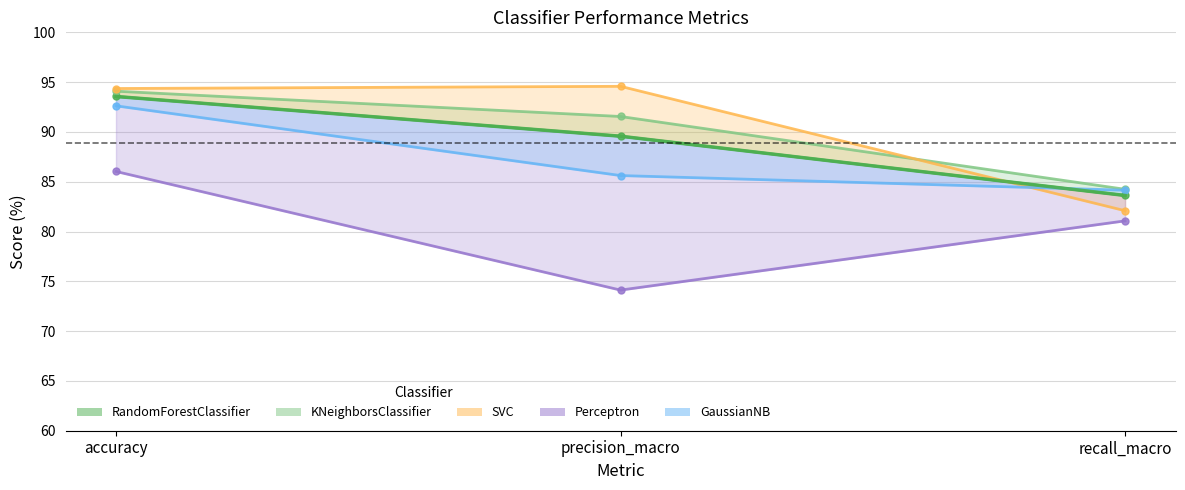

What position from the right is accuracy?

3